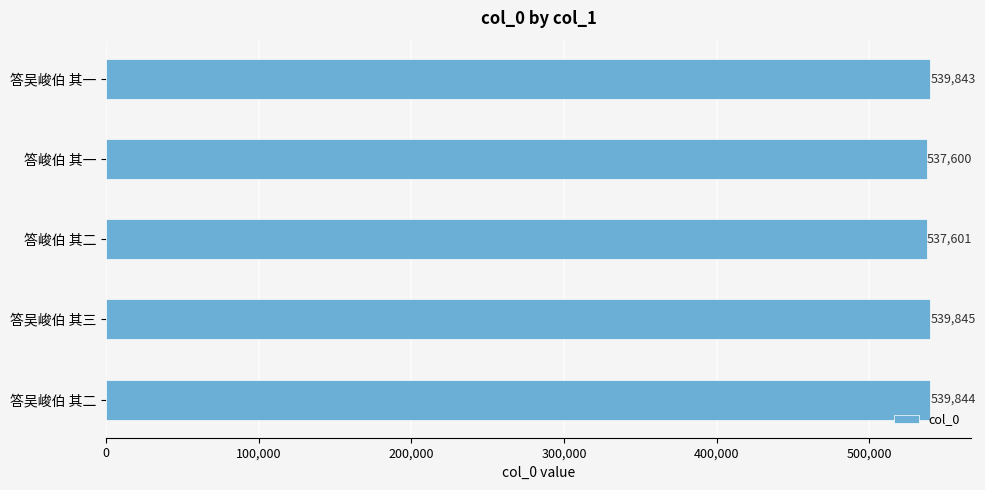

What is the average value?

538947